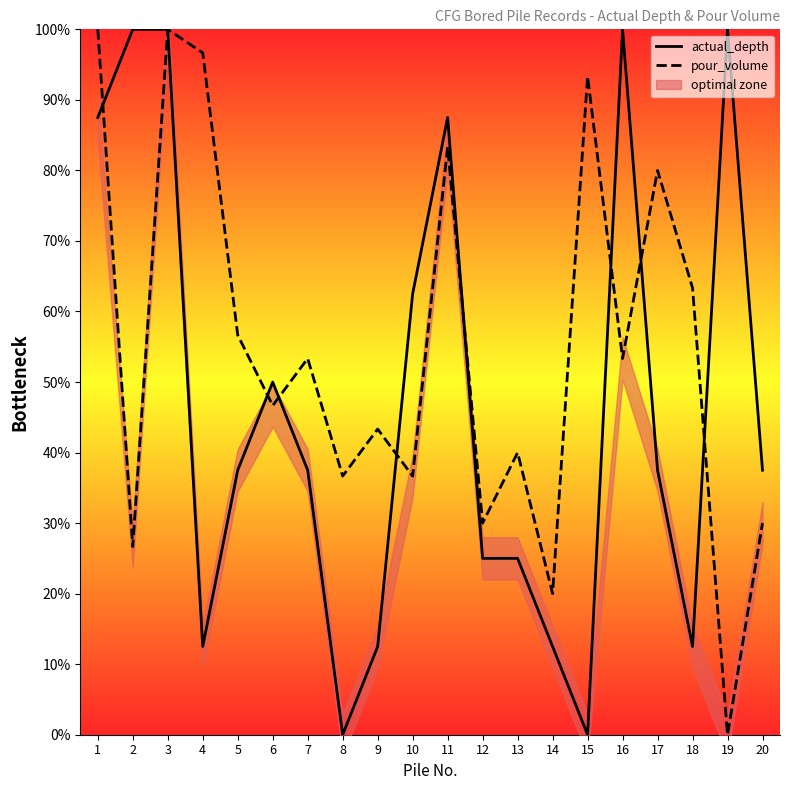

What is the total value across all series at 14?

32.5